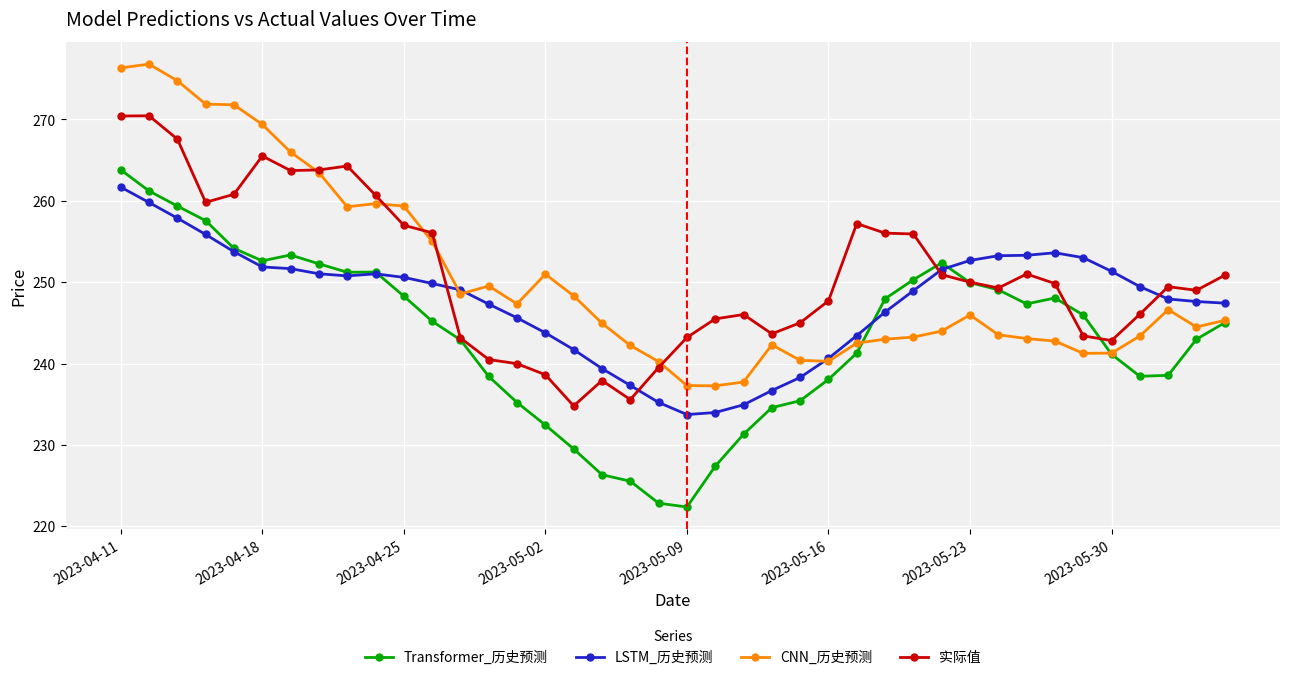

What is the value of the CNN_历史预测 point at the 13th from the left?

248.6